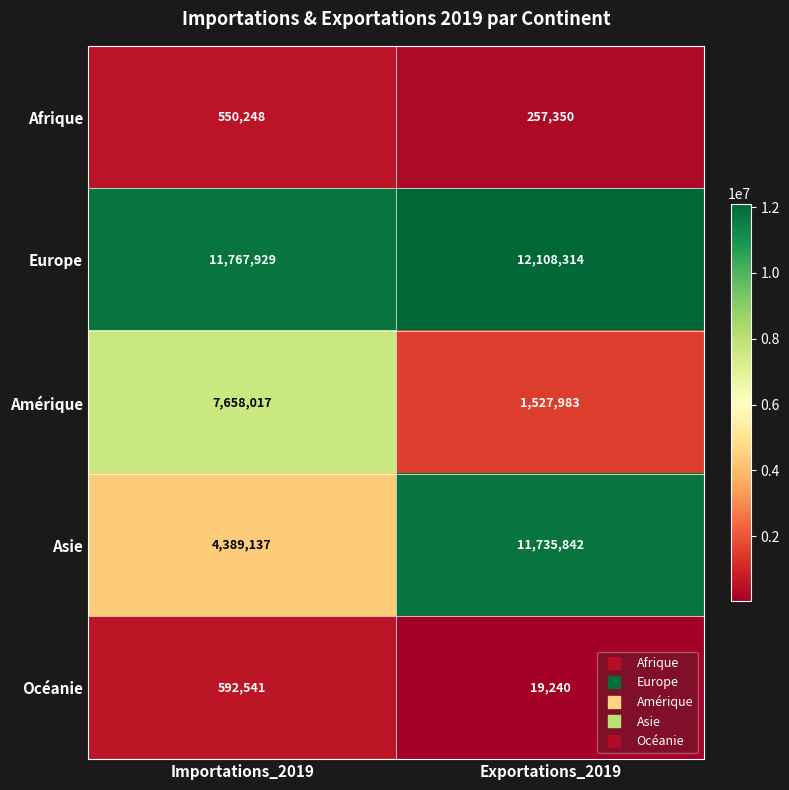

The Afrique series shows 62945 at Exportations_2019. True or false?

False